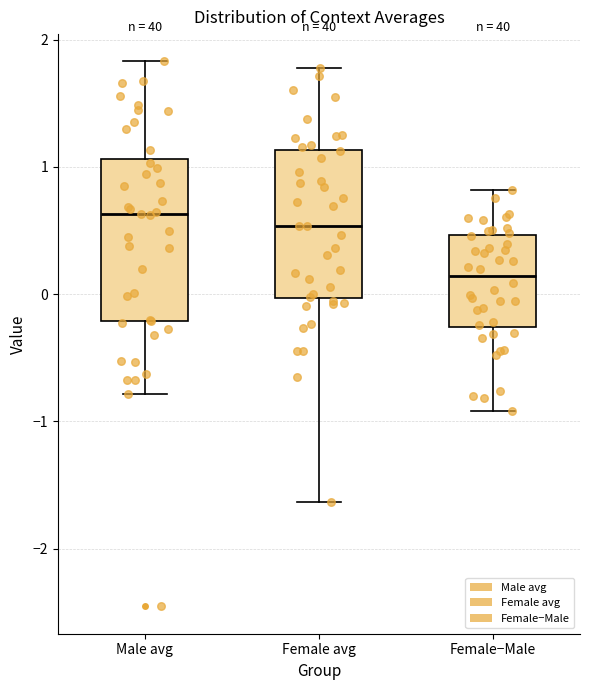

Which box's median line is the lowest?

Female−Male